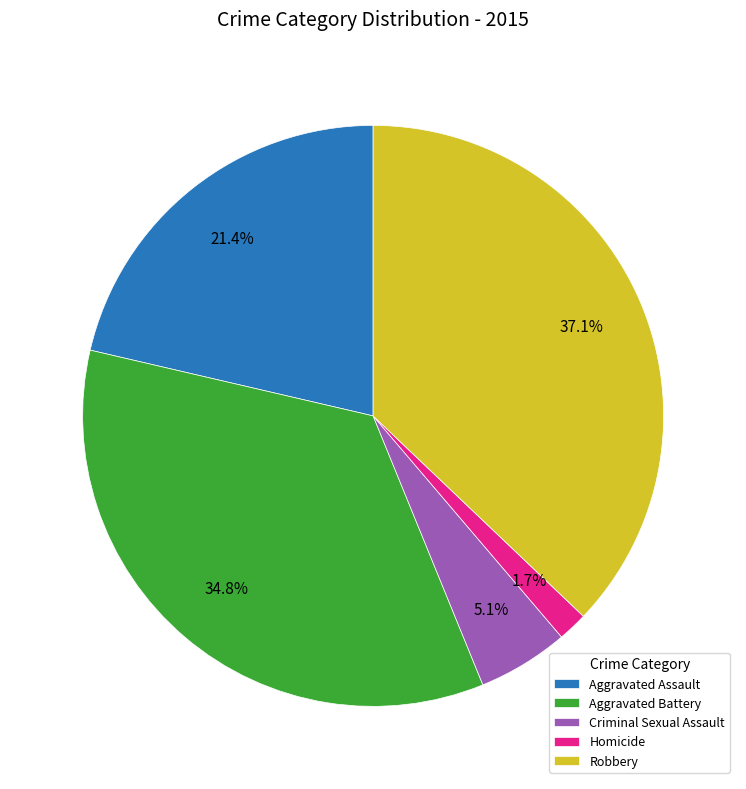

Which slice is the smallest?

Homicide